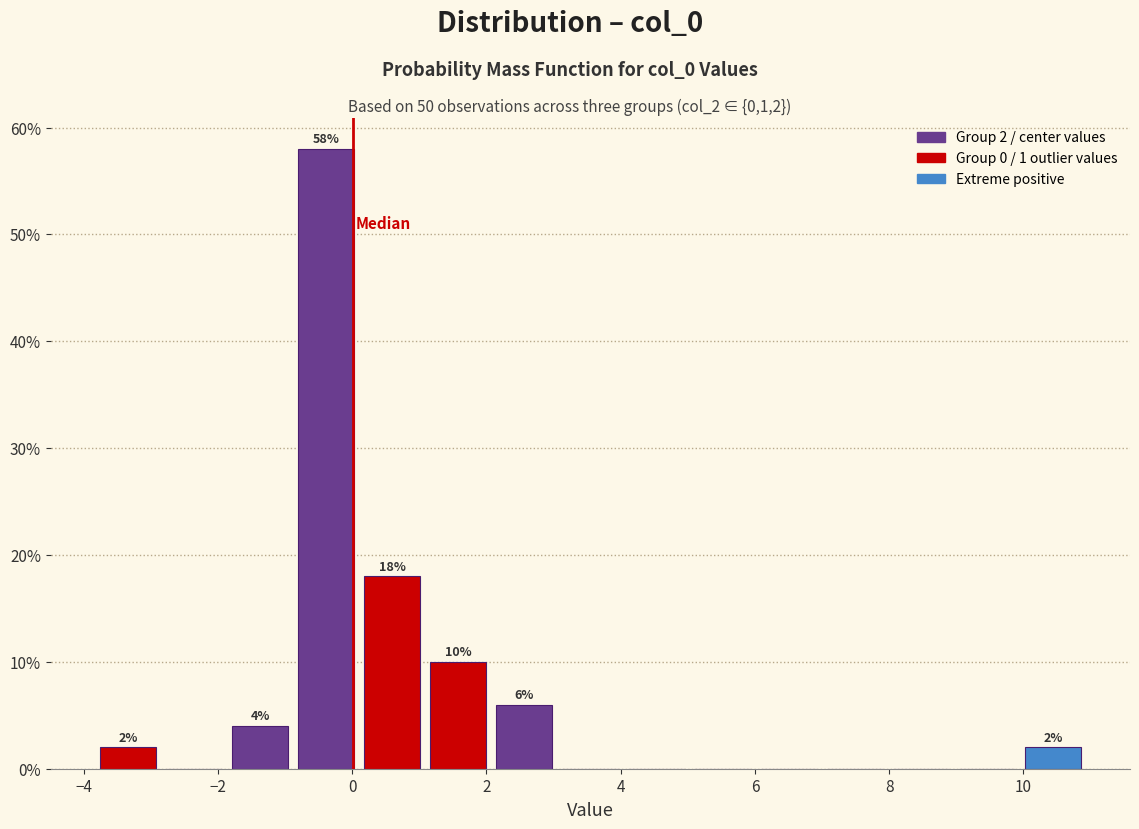

Over which range of the x-axis is the bar tallest?

-0.8 to 0.2